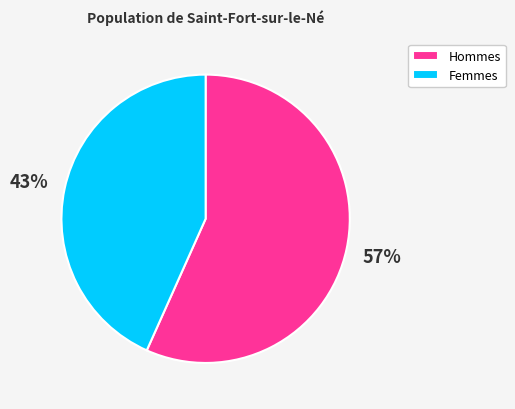

Do Femmes and Hommes together represent more than half of the pie?

Yes